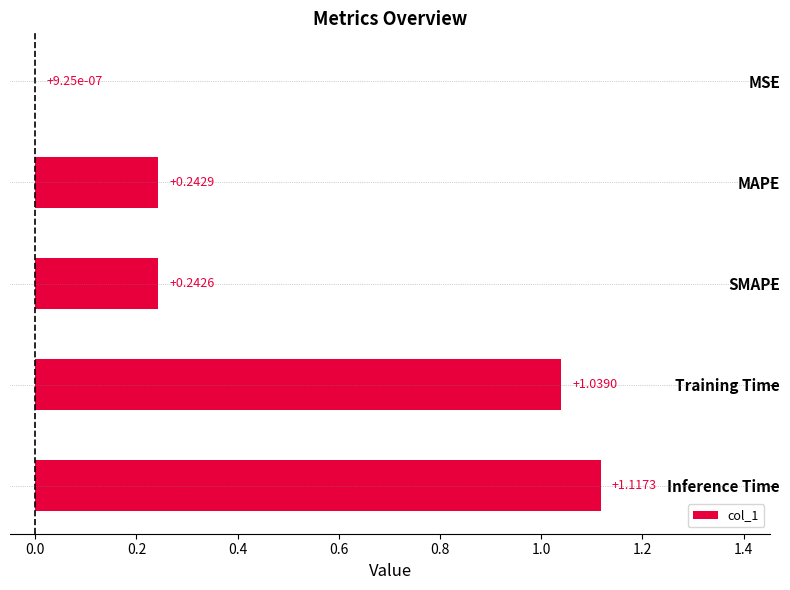

Which has a higher value, Inference Time or Training Time?

Inference Time